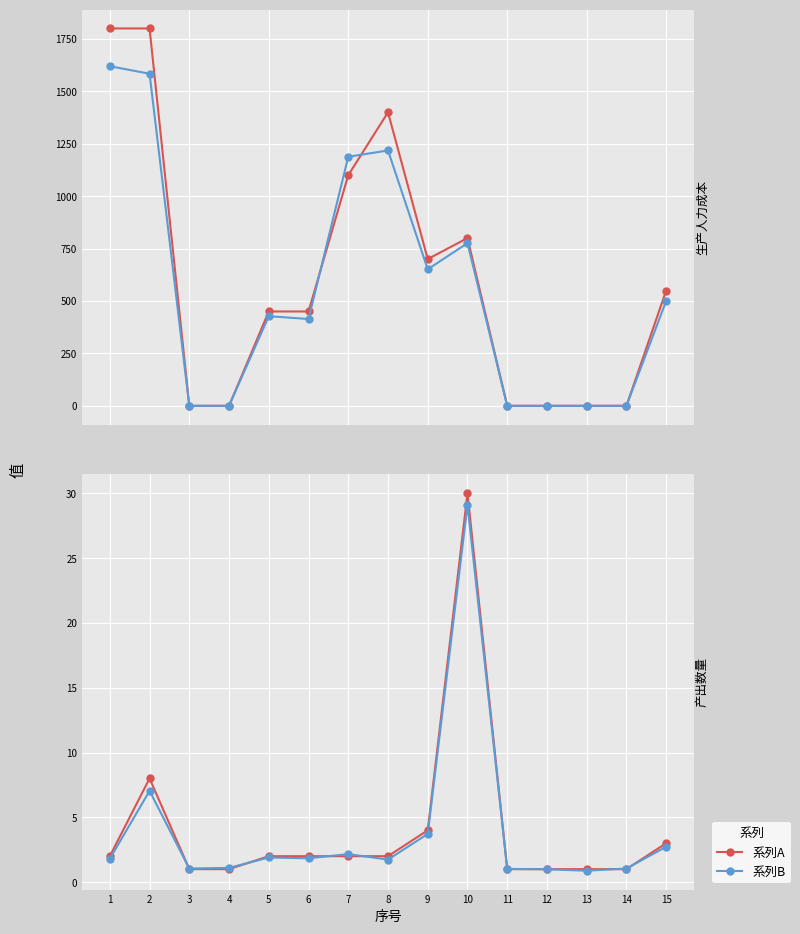

How many lines are shown in the chart?

2